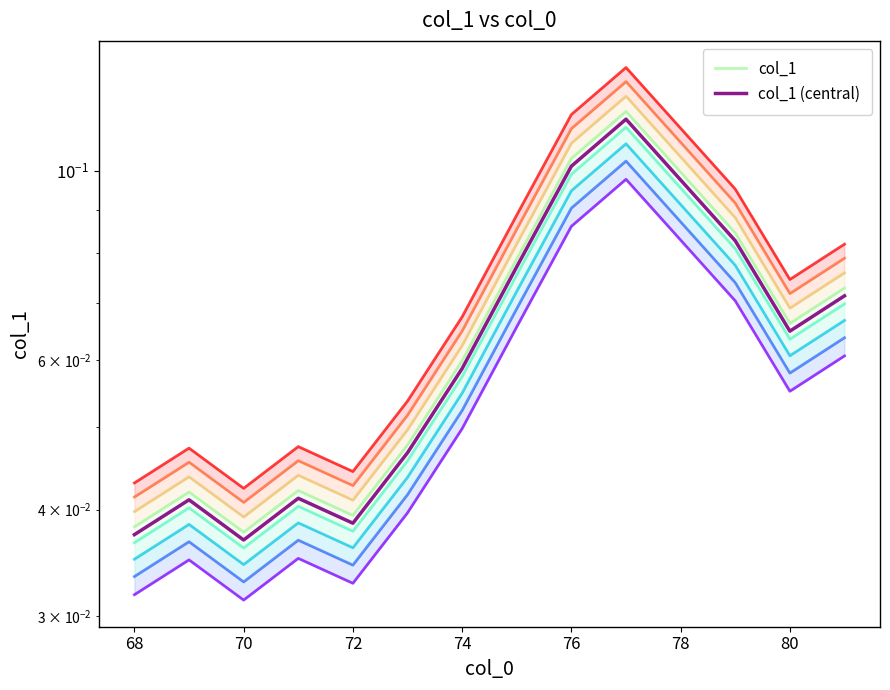

At which label is col_1 (central) closest to 0?

70